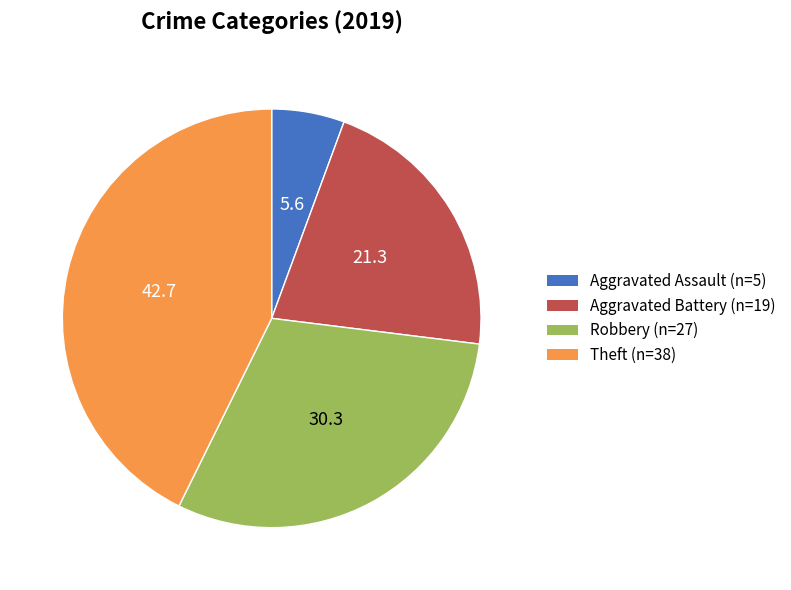

How many segments does this pie chart have?

4